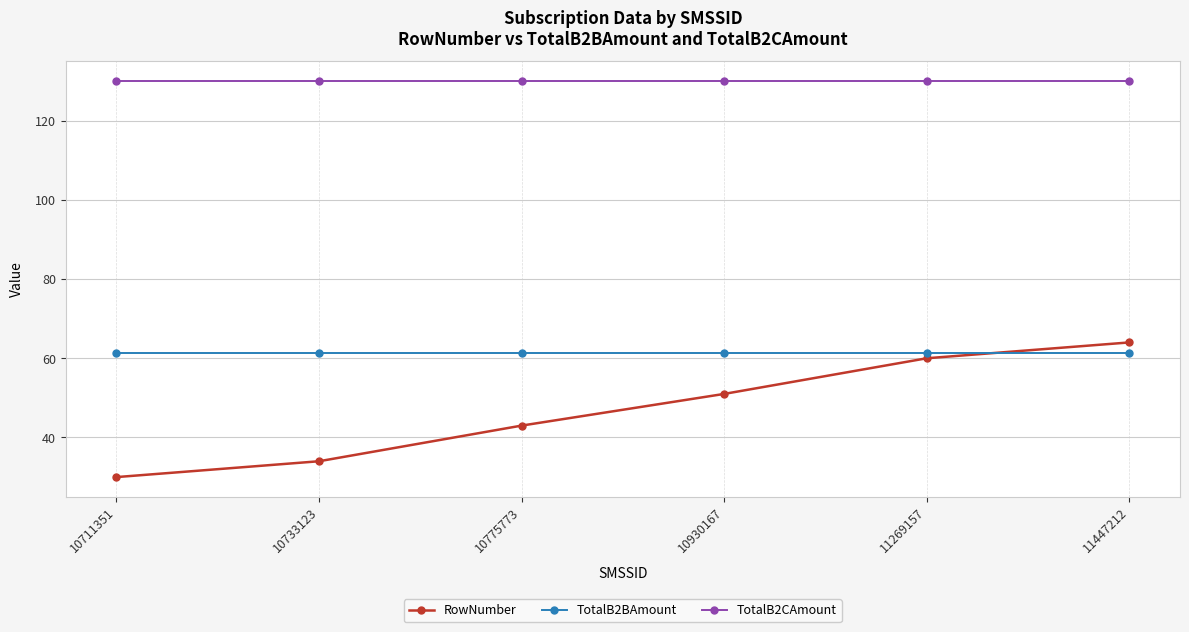

Between 10711351 and 10930167, which series saw the biggest shift?

RowNumber